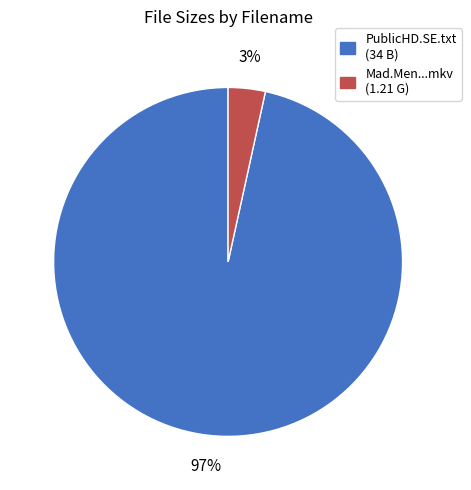

To the nearest percent, what is the average slice percentage?

50%